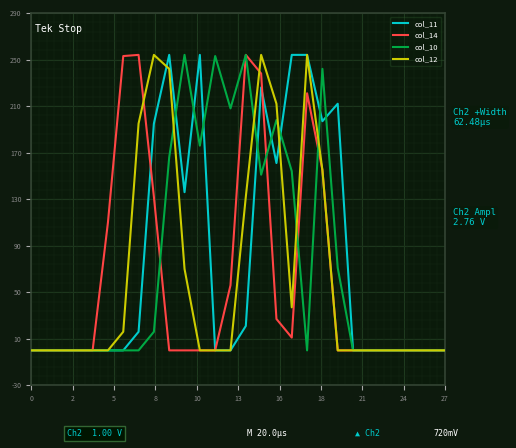

In col_12, how many points are higher than both neighbors (excluding endpoints)?

3